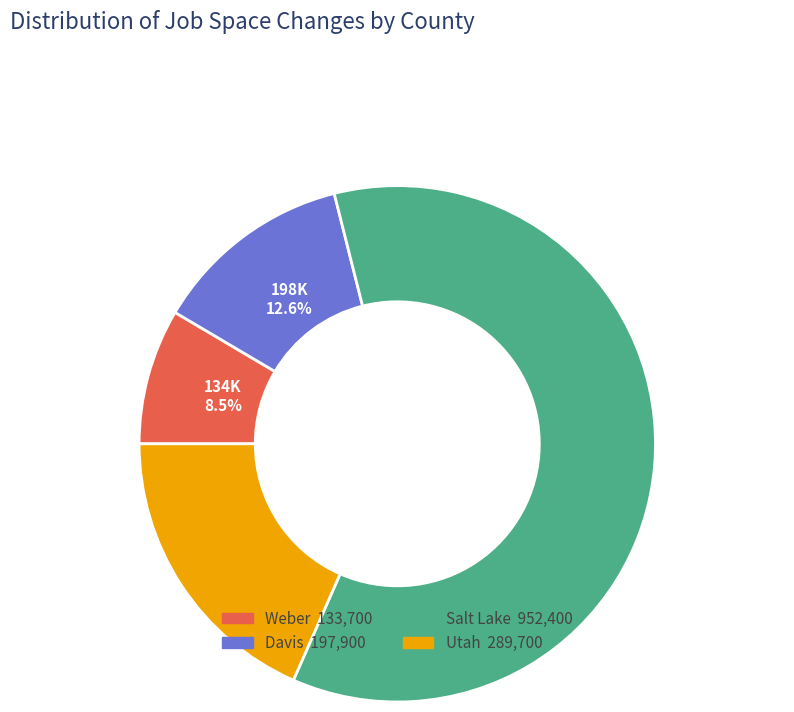

What portion of the pie excludes Salt Lake?

39.5%